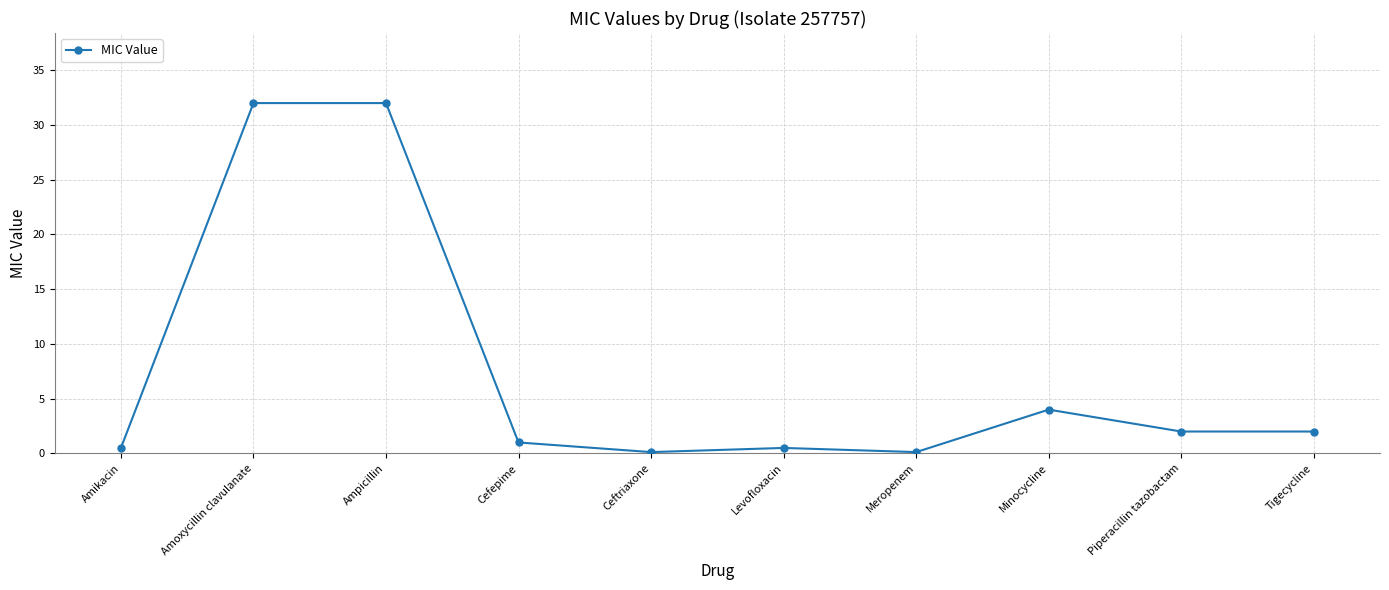

What is the label of the 7th point from the left?

Meropenem